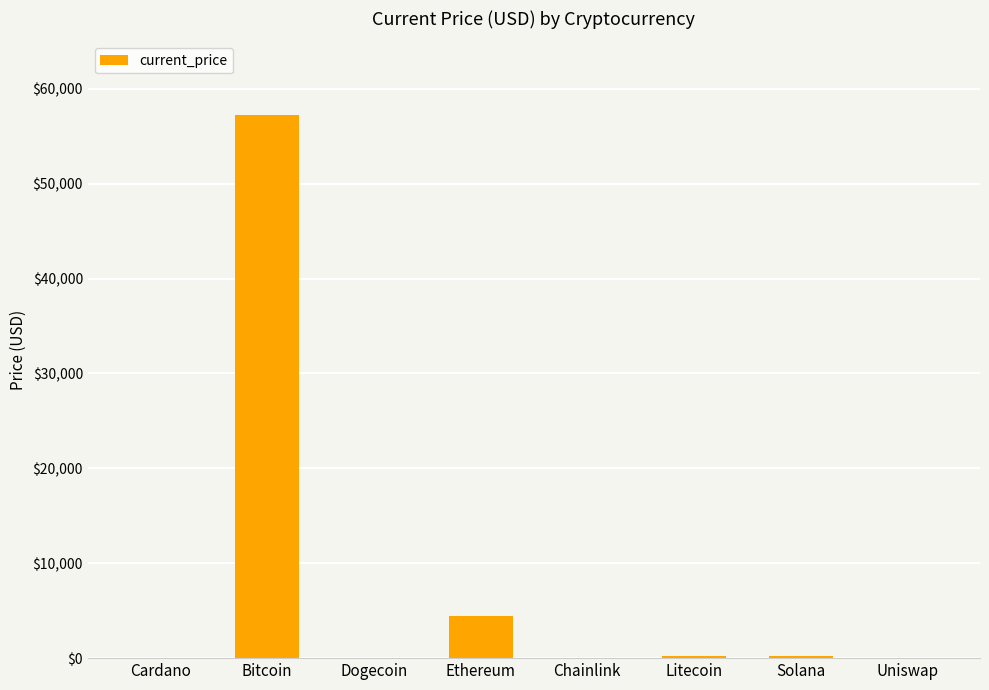

At which label is the value closest to 28614?

Ethereum